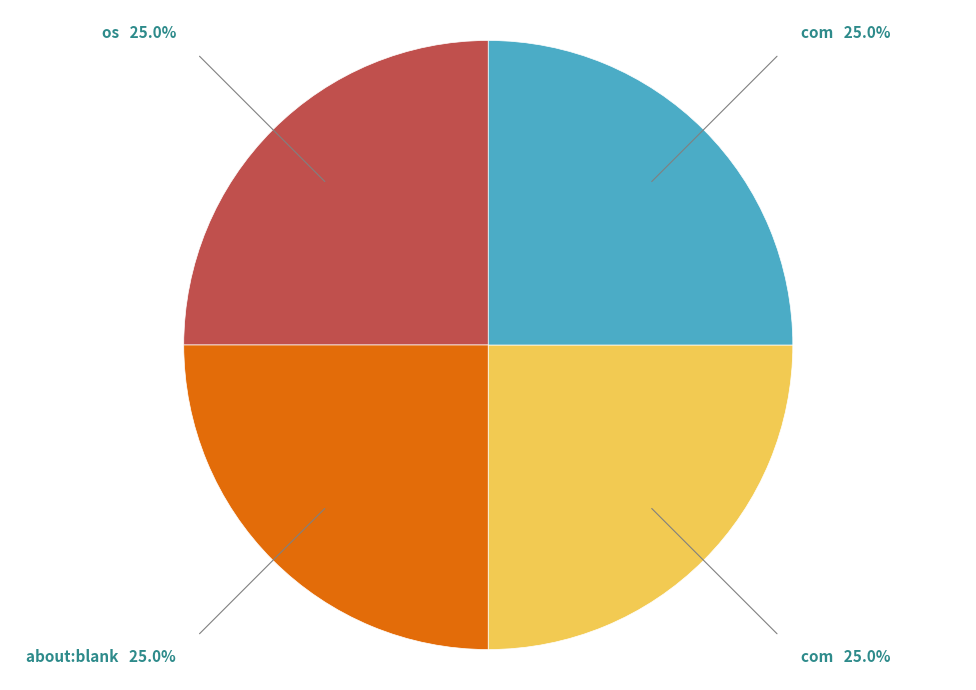

Does any single category account for the majority?

No